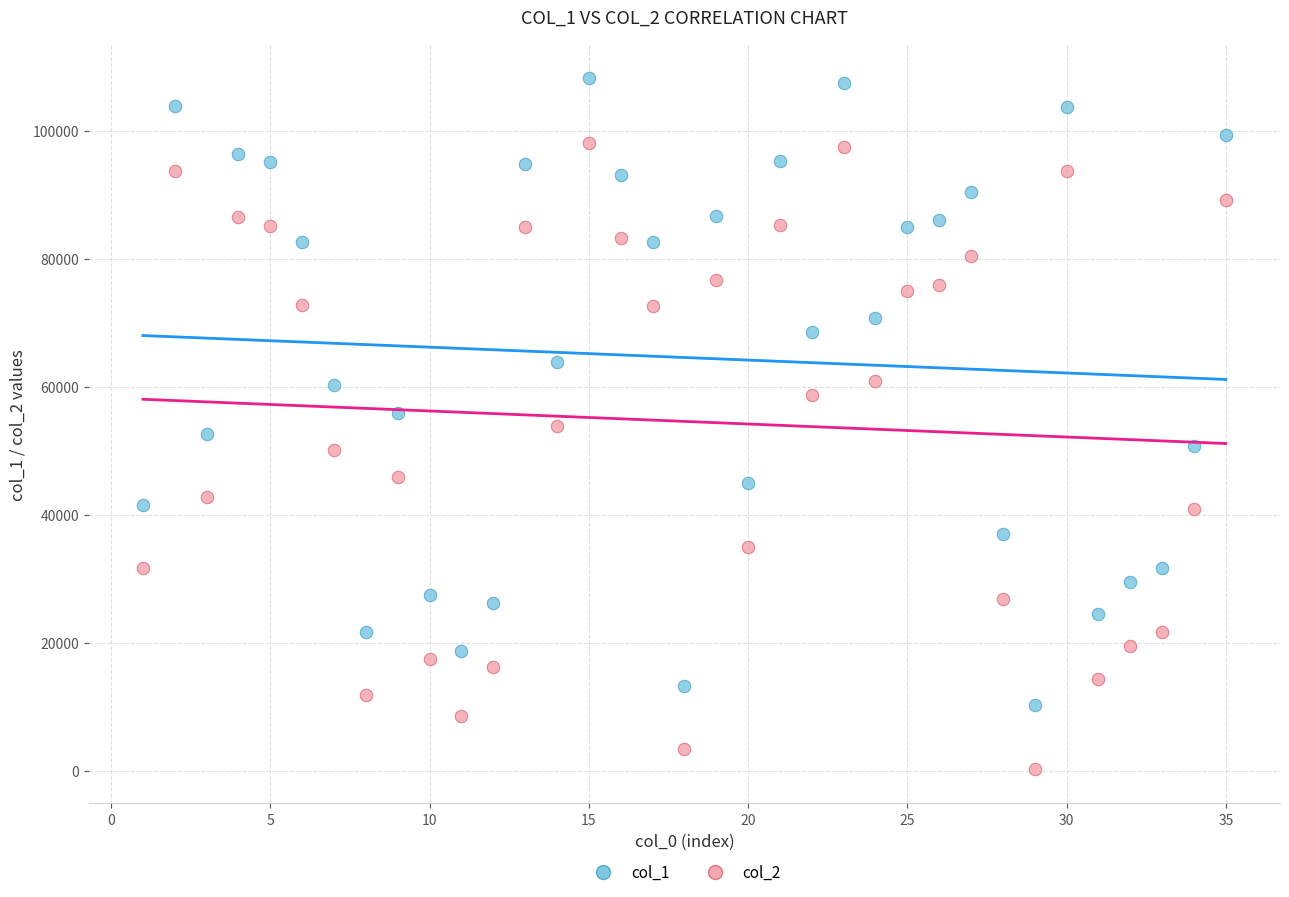

What are all the series names shown in the legend?

col_1, col_2